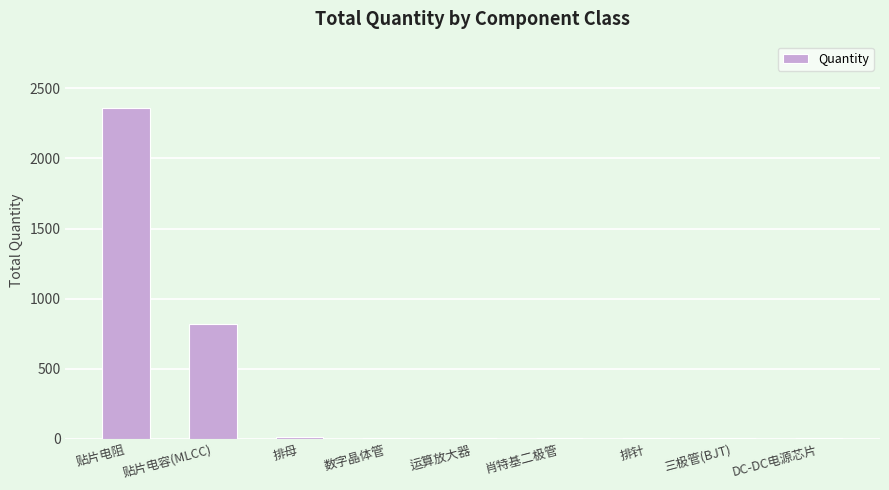

At which label does the data first exceed 10?

贴片电阻